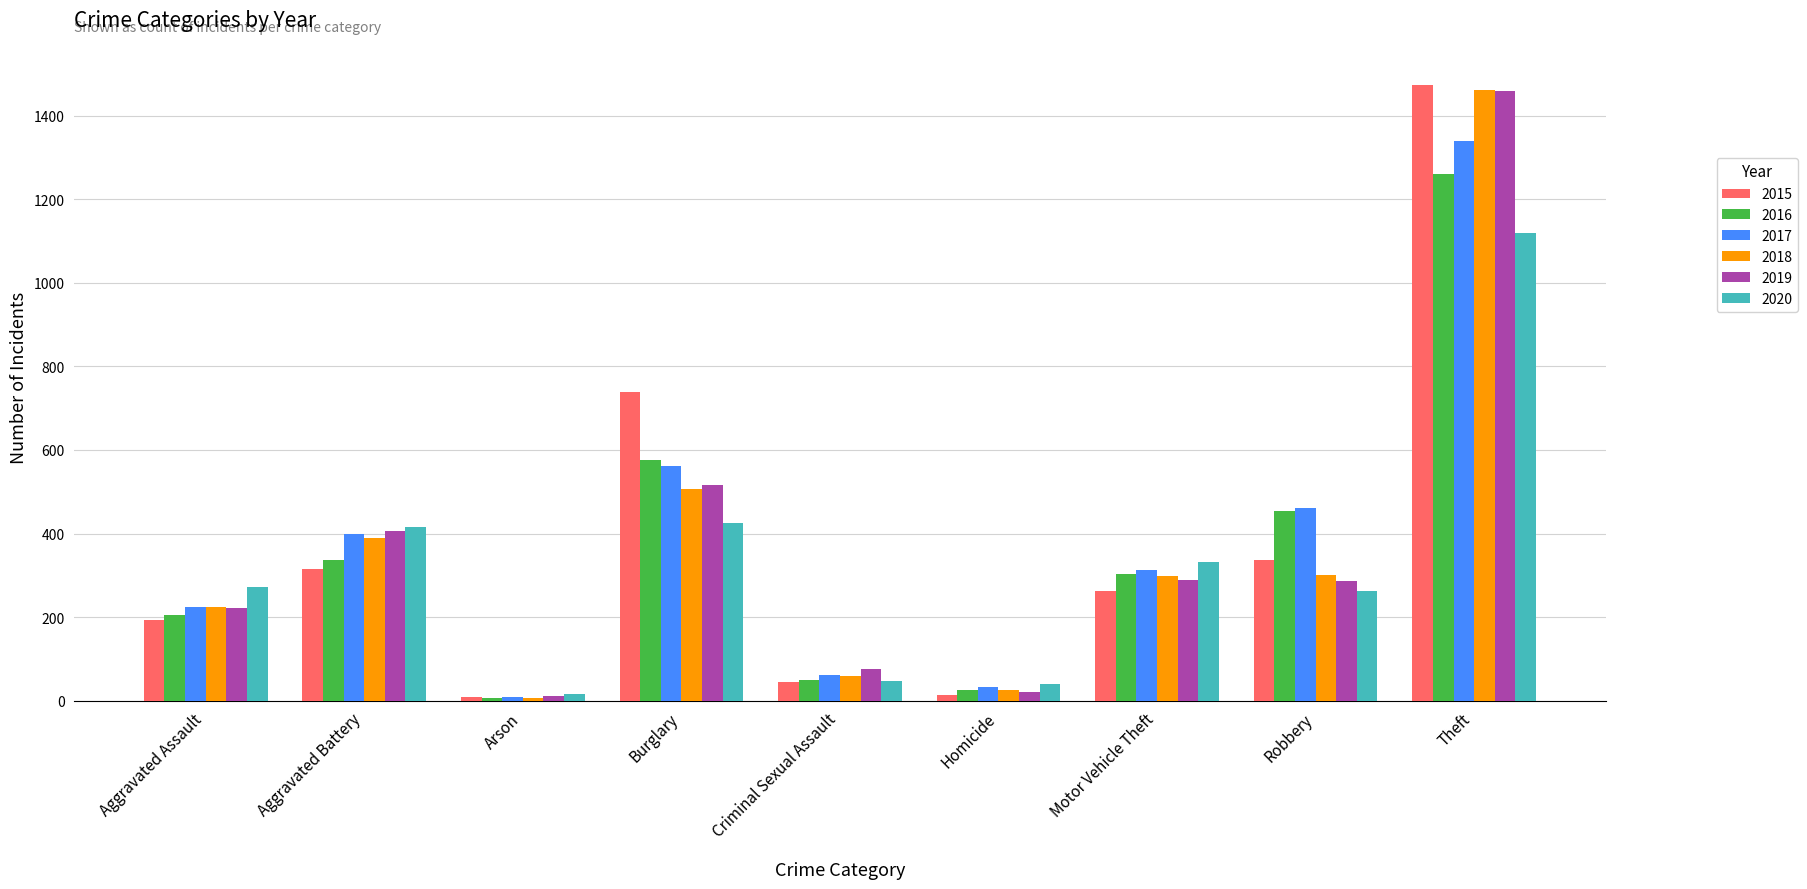

What is the difference between the 2019 values at Criminal Sexual Assault and Homicide?

55